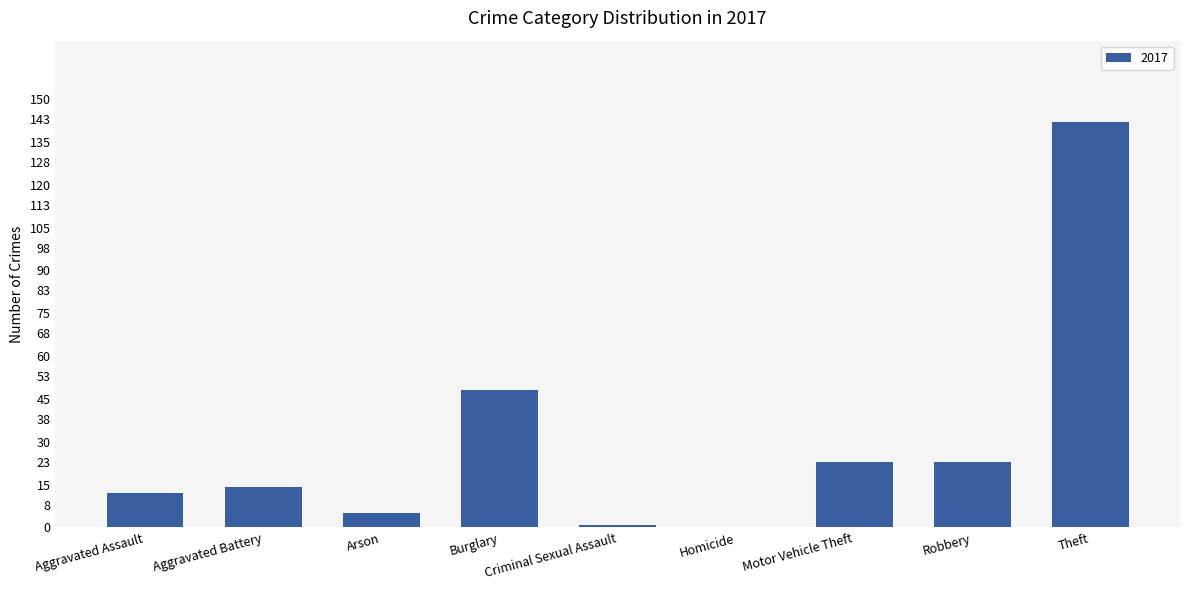

The chart shows a value of 142 at Theft. True or false?

True